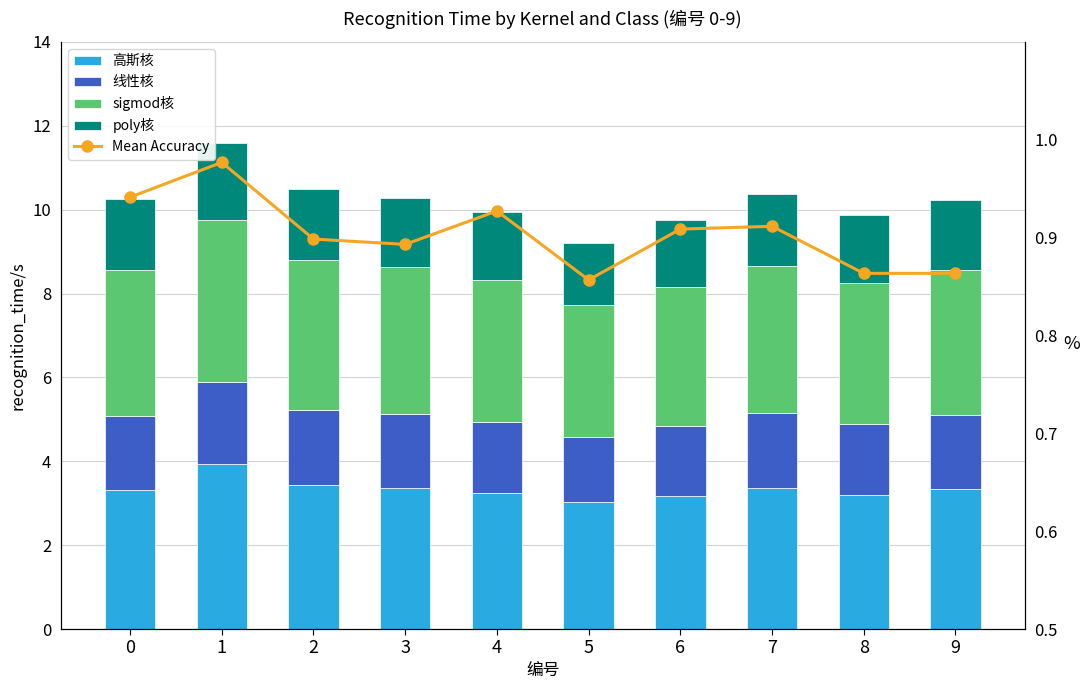

Count the sigmod核 values in the range 3 to 4.

10